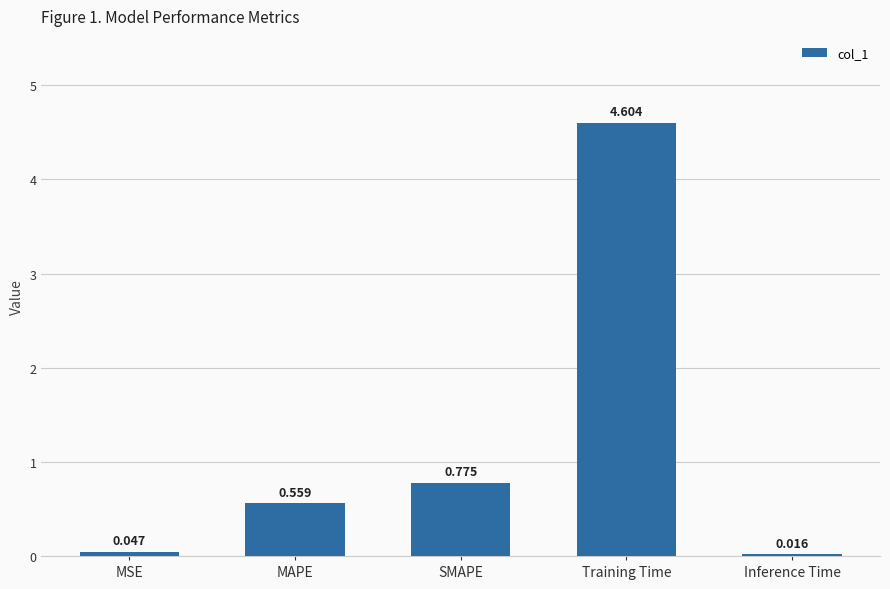

Are the bars horizontal?

No